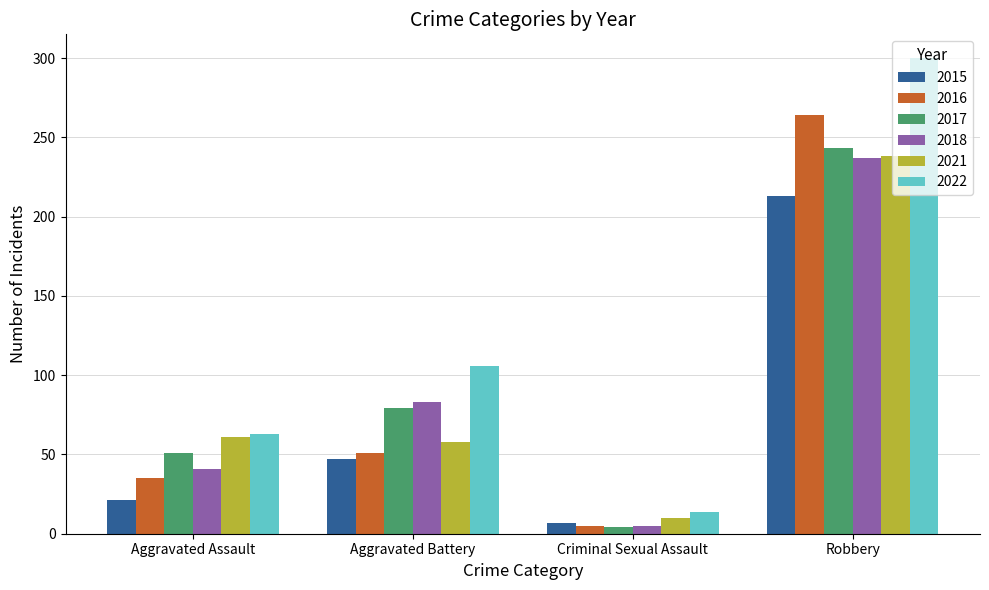

At how many categories does at least one series exceed 130?

1